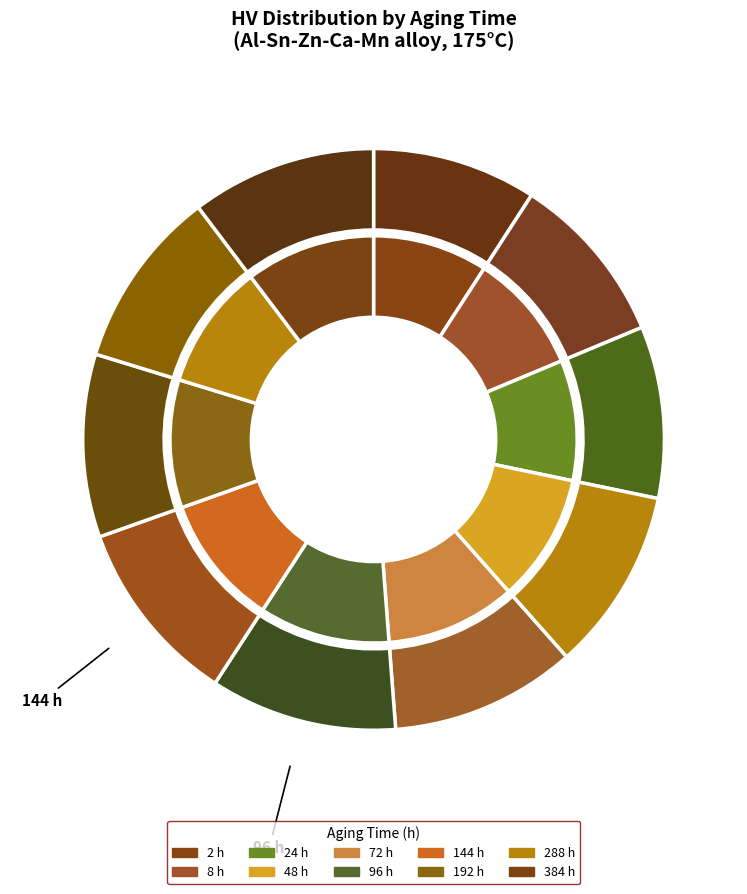

How many slices are in this pie chart?

10